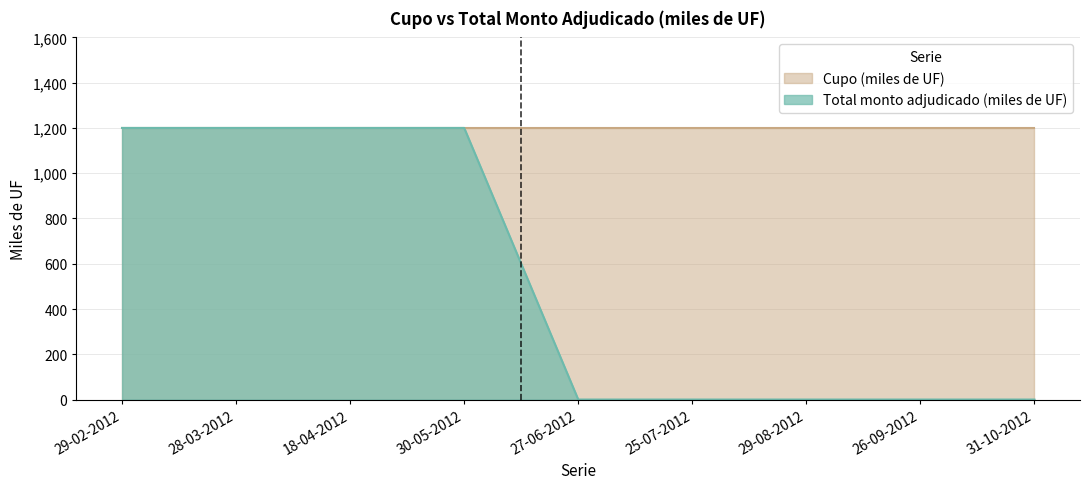

Where is the data nearest to the value 600?

29-02-2012